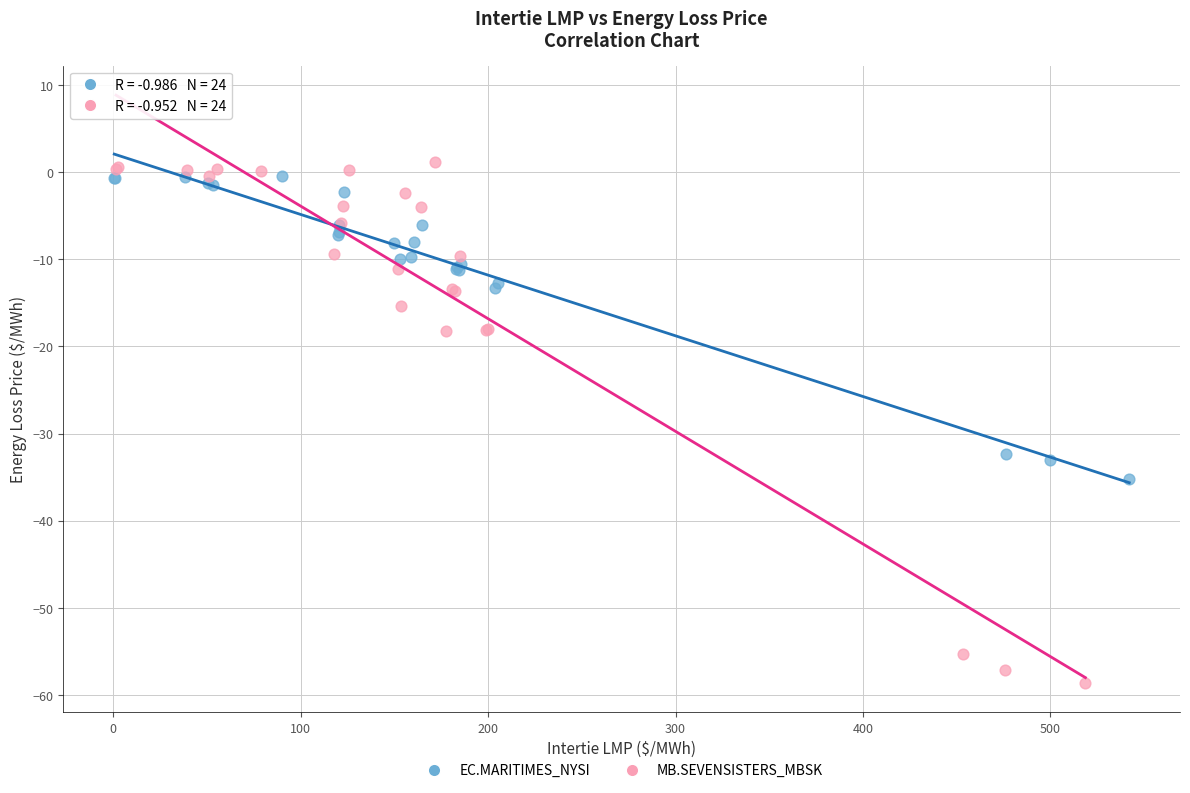

Which series reaches the minimum Y coordinate?

MB.SEVENSISTERS_MBSK